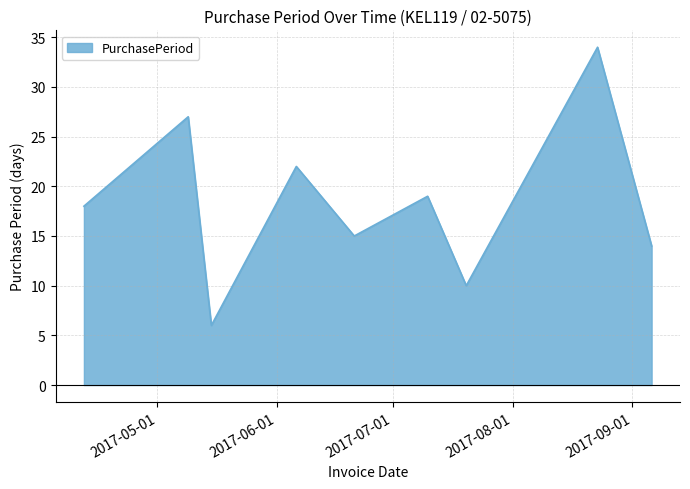

What is the difference between the maximum and minimum values?

28